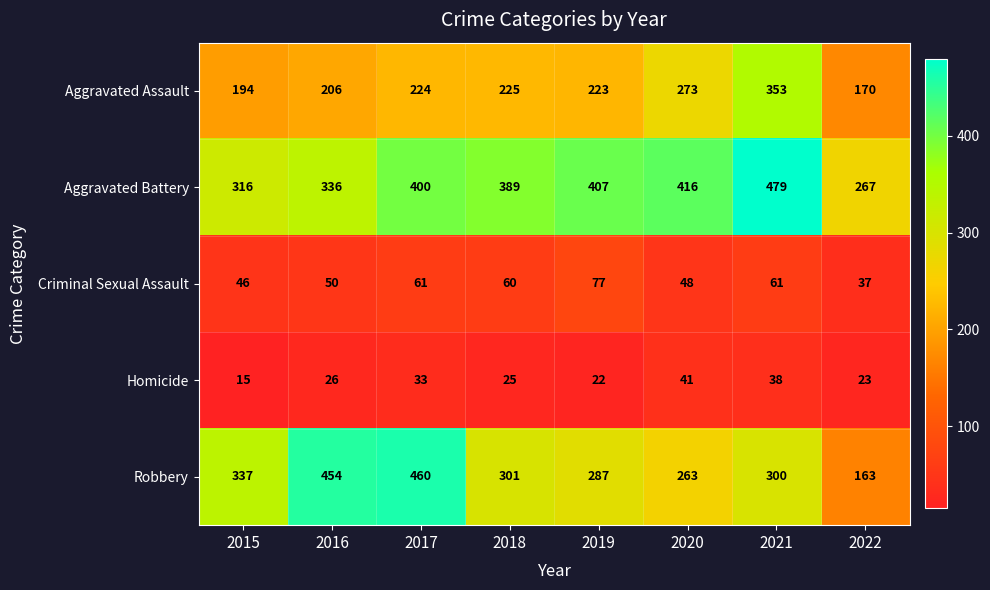

What is the sum of the Aggravated Assault values at 2018 and 2022?

395